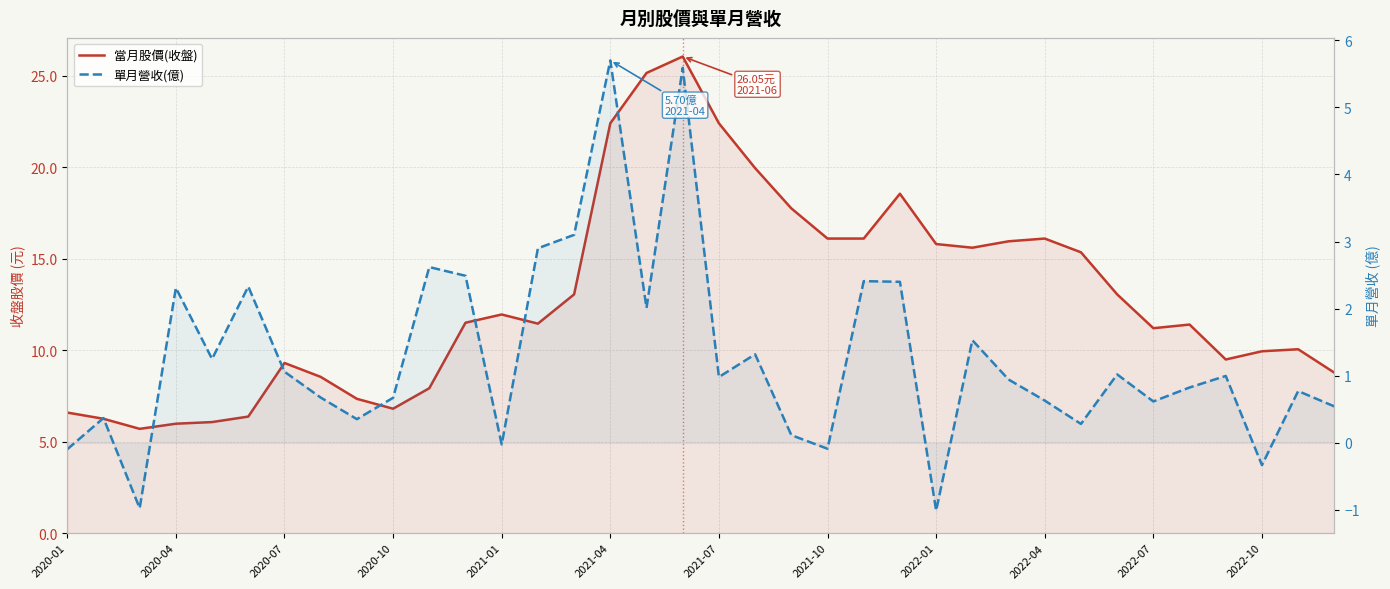

Which series has the largest range (max minus min)?

當月股價(收盤)